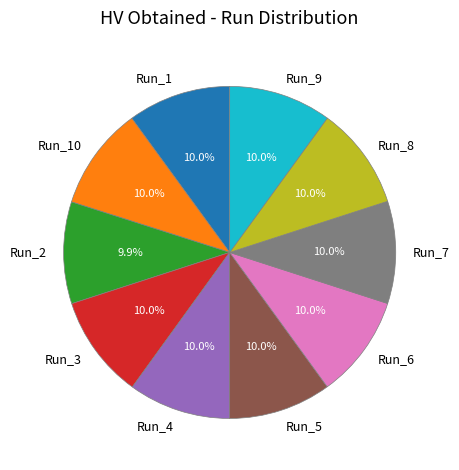

Is Run_5 the majority of the pie?

No